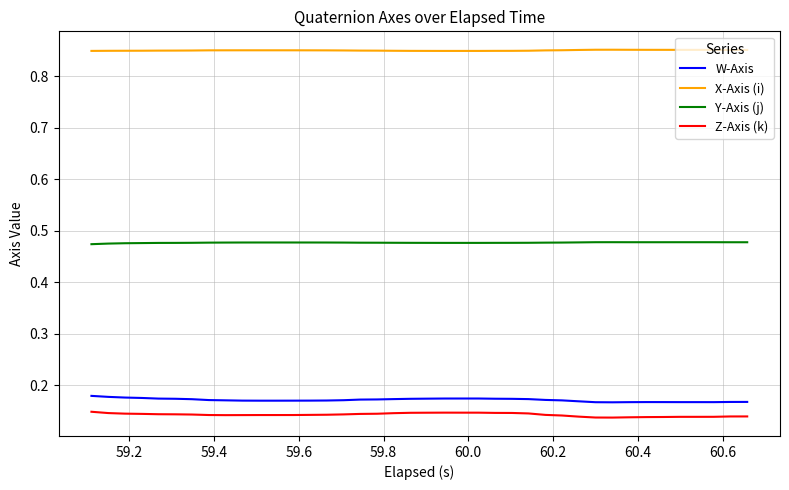

Rank the series by their maximum value, from lowest to highest.

Z-Axis (k), W-Axis, Y-Axis (j), X-Axis (i)